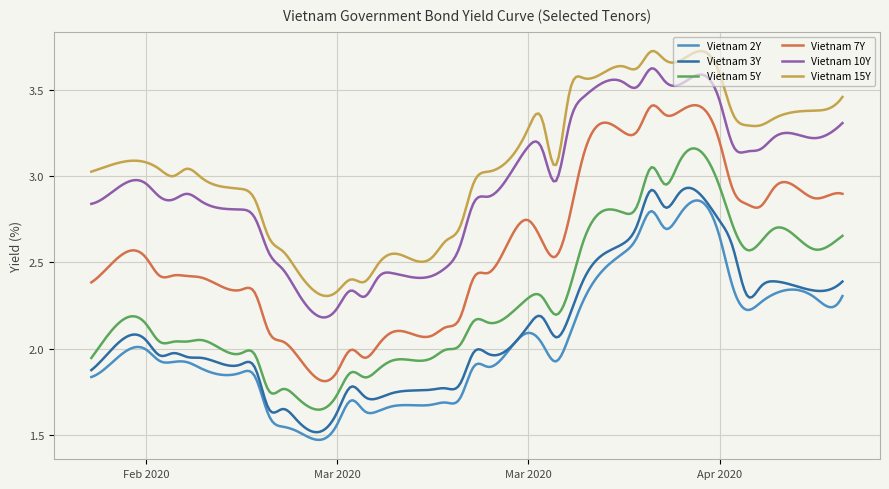

Which series has the largest total across all categories?

Vietnam 15Y